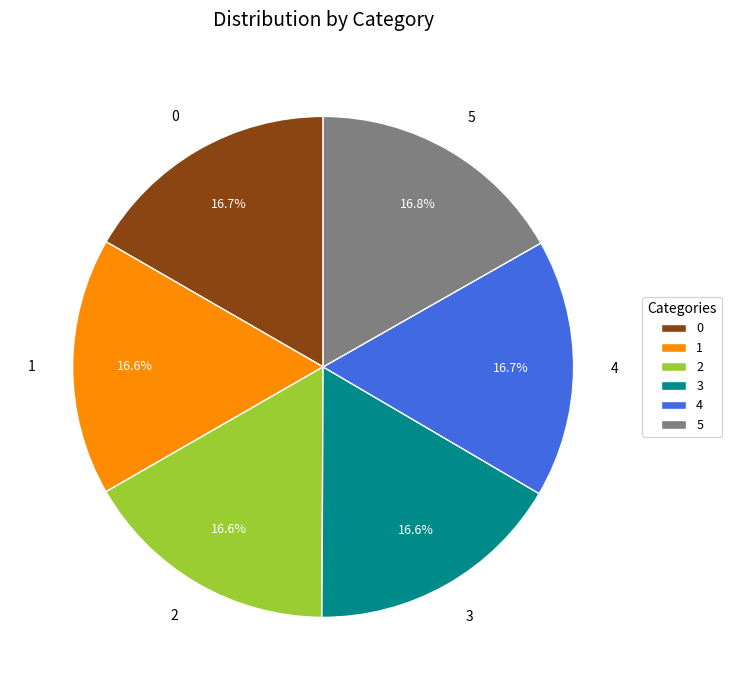

To the nearest percent, what is the combined percentage of 1 and 3?

33%